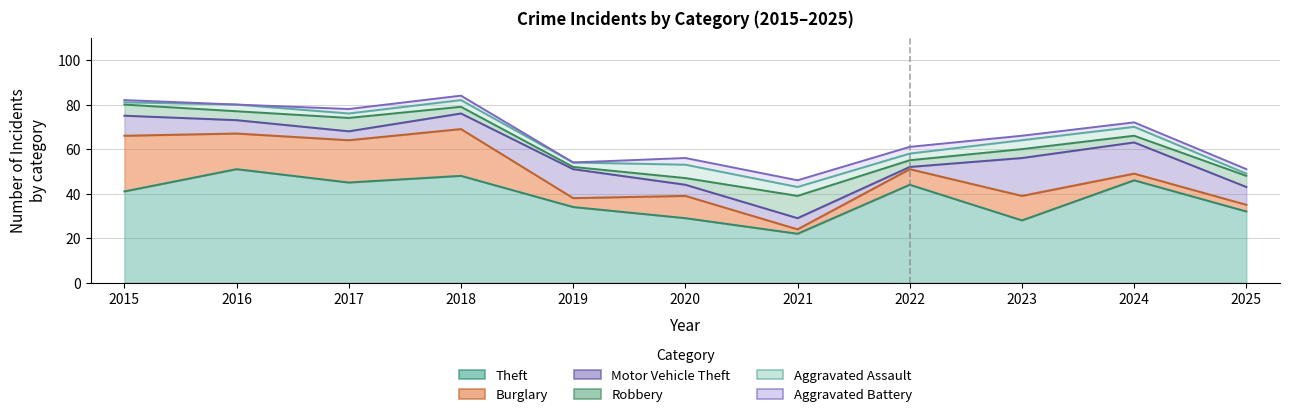

Reading left to right, what are all the values shown in this chart?

Theft: 41	51	45	48	34	29	22	44	28	46	32
Burglary: 25	16	19	21	4	10	2	7	11	3	3
Motor Vehicle Theft: 9	6	4	7	13	5	5	1	17	14	8
Robbery: 5	4	6	3	1	3	10	3	4	3	5
Aggravated Assault: 1	3	2	3	2	6	4	3	4	4	1
Aggravated Battery: 1	0	2	2	0	3	3	3	2	2	2